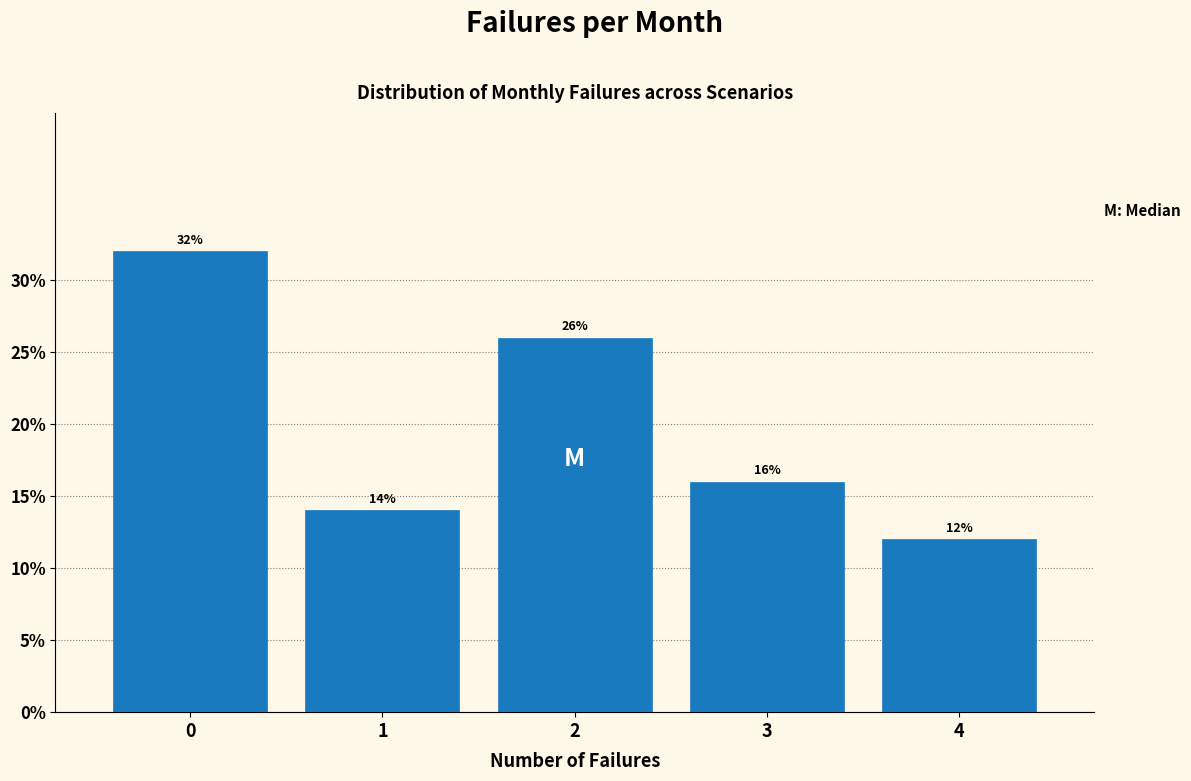

Over which range of the x-axis is the bar tallest?

-0.5 to 0.5